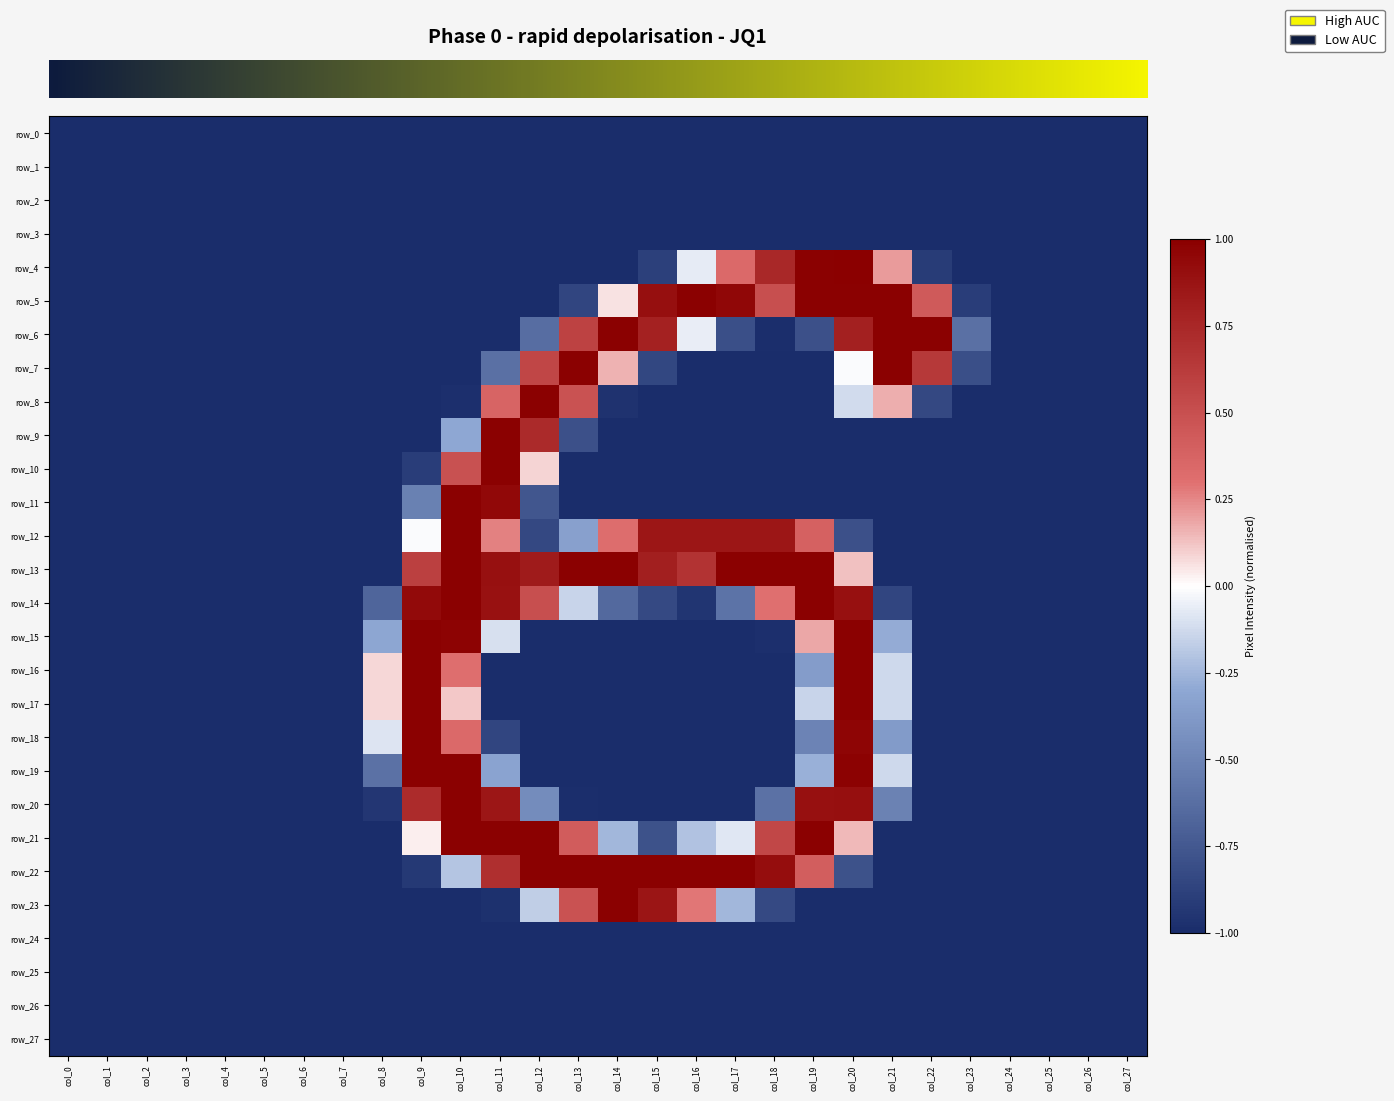

The row_27 series shows -0.7 at col_12. True or false?

False